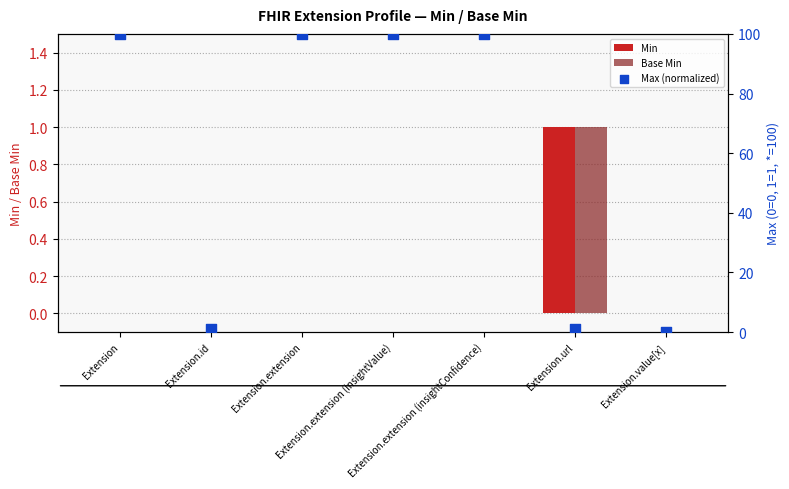

Which series has the largest total across all categories?

Max (normalized)